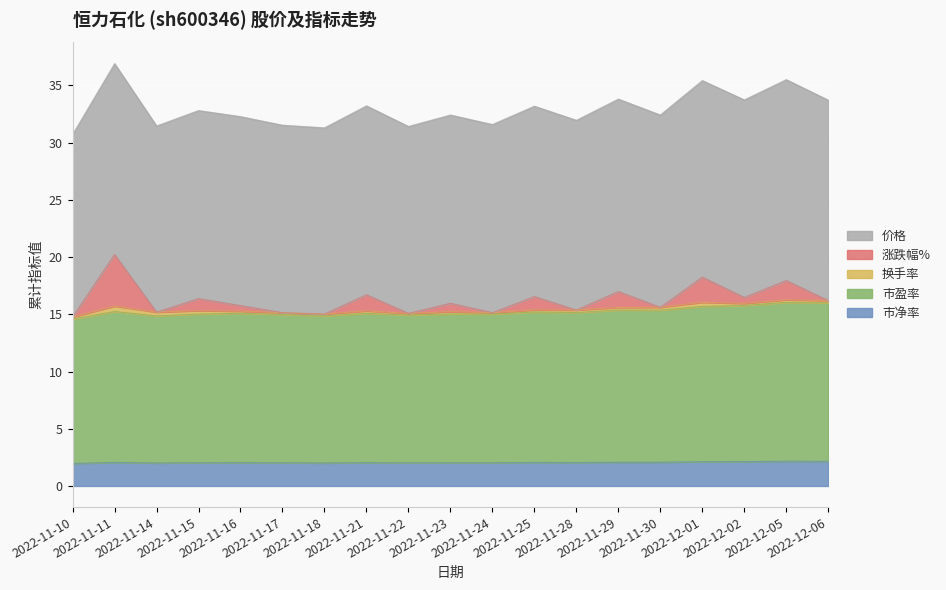

At how many categories does at least one series exceed 2?

19